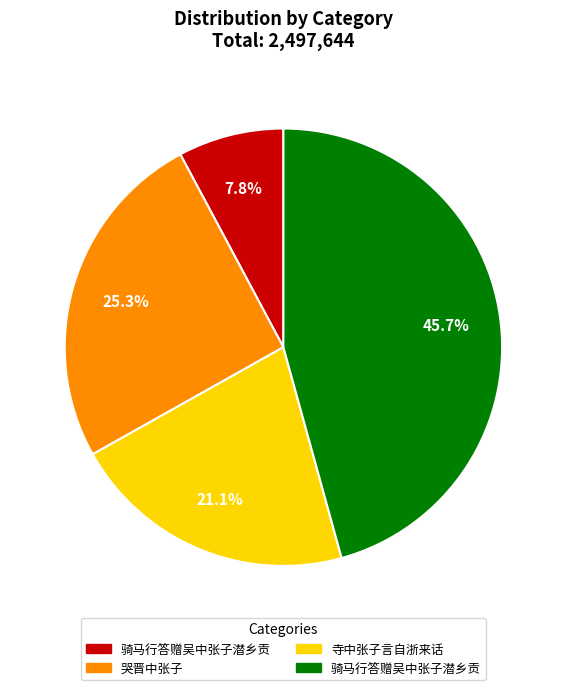

Does any single category account for the majority?

No